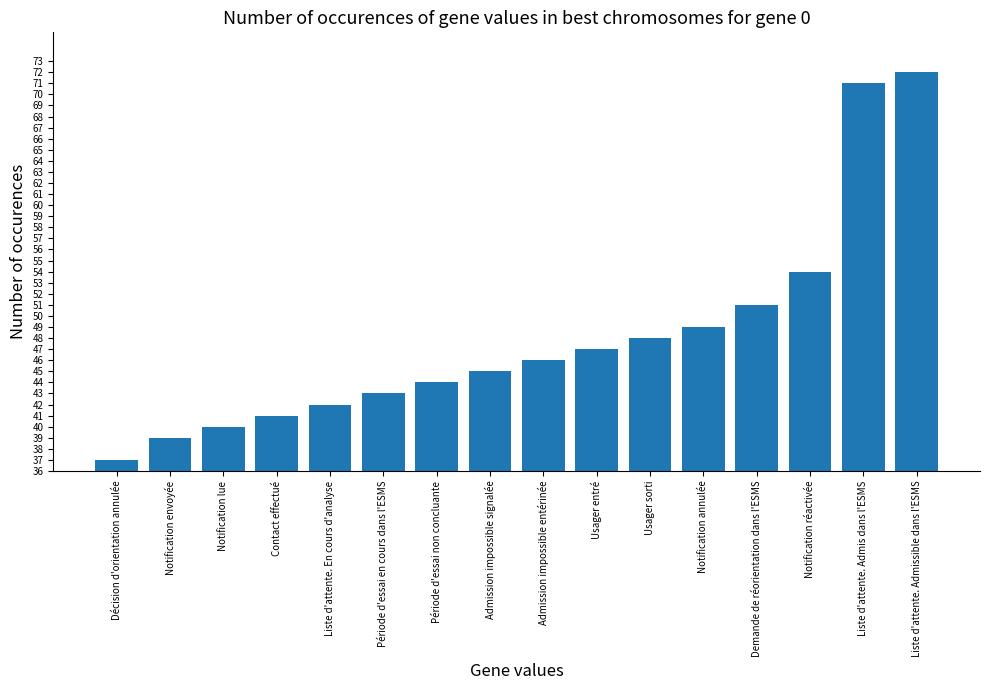

The chart shows a value of 71 at Liste d'attente. Admis dans l'ESMS. True or false?

True